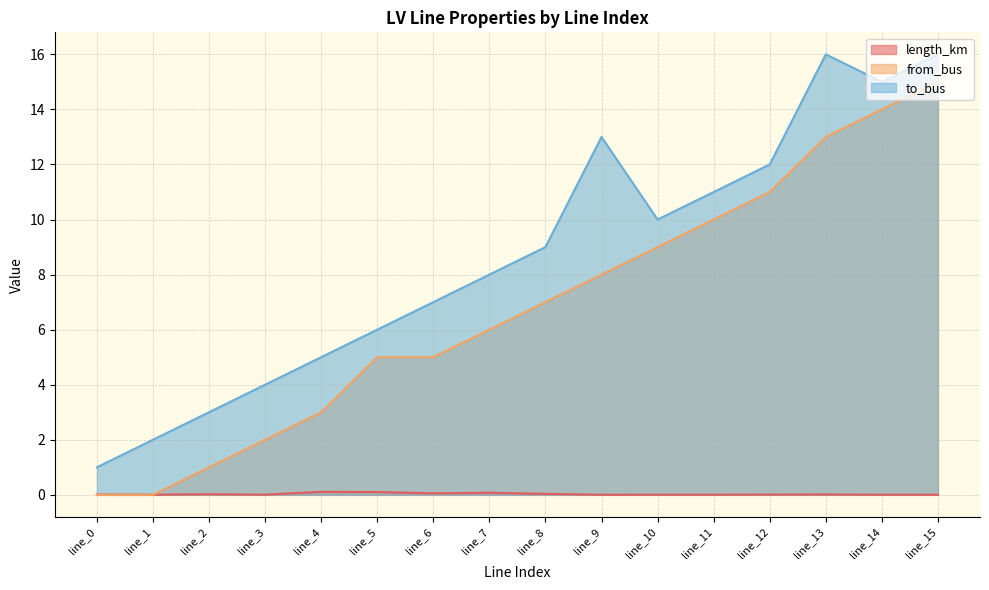

Rank the categories by from_bus value from highest to lowest.

line_15, line_14, line_13, line_12, line_11, line_10, line_9, line_8, line_7, line_5, line_6, line_4, line_3, line_2, line_0, line_1